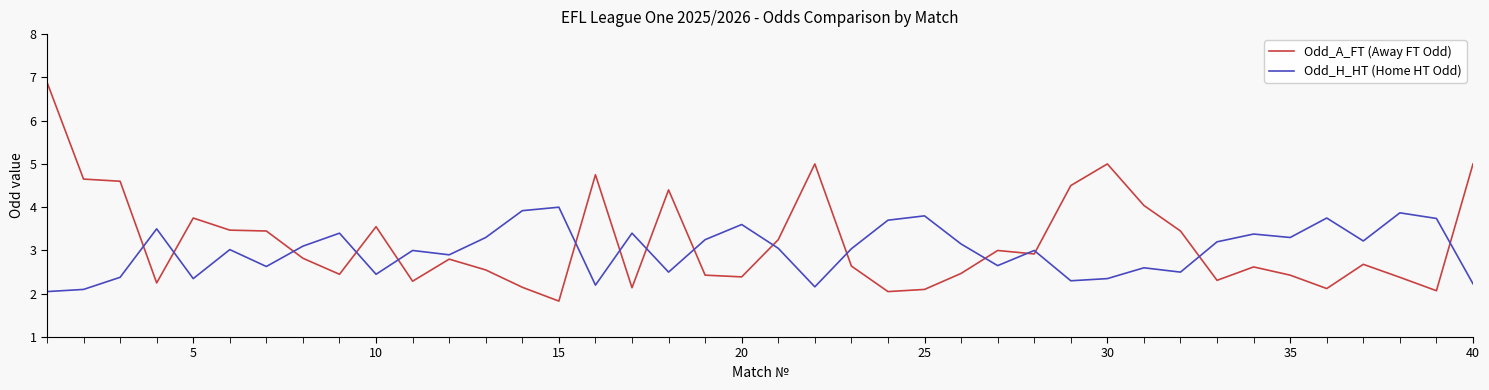

True or false: Odd_H_HT (Home HT Odd) and Odd_A_FT (Away FT Odd) cross at least once.

True